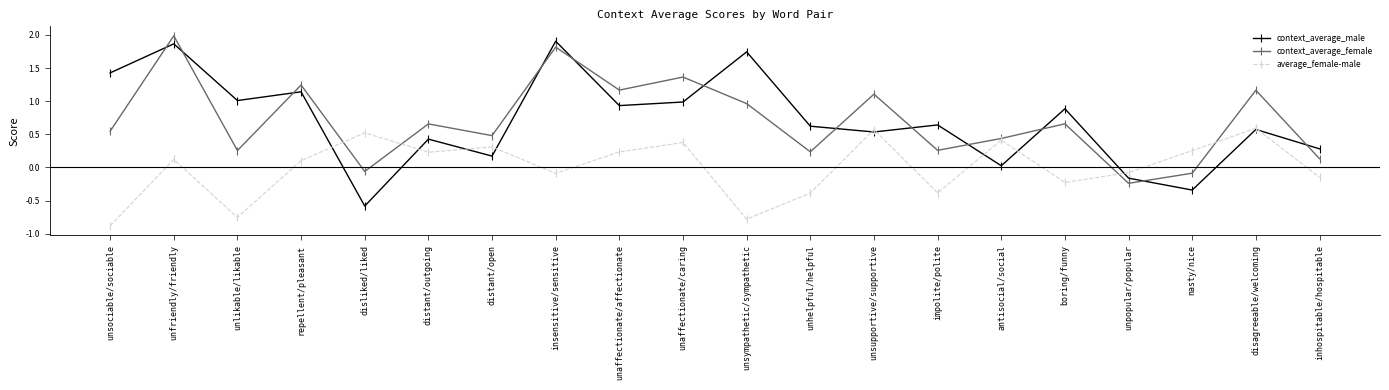

How many intersections are there between context_average_female and average_female-male?

4